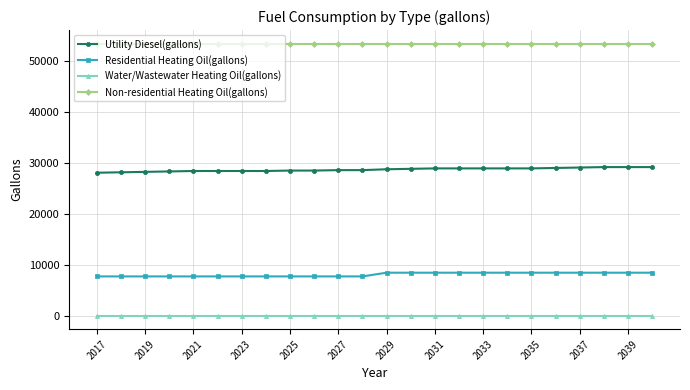

At how many categories does at least one series exceed 16234?

24